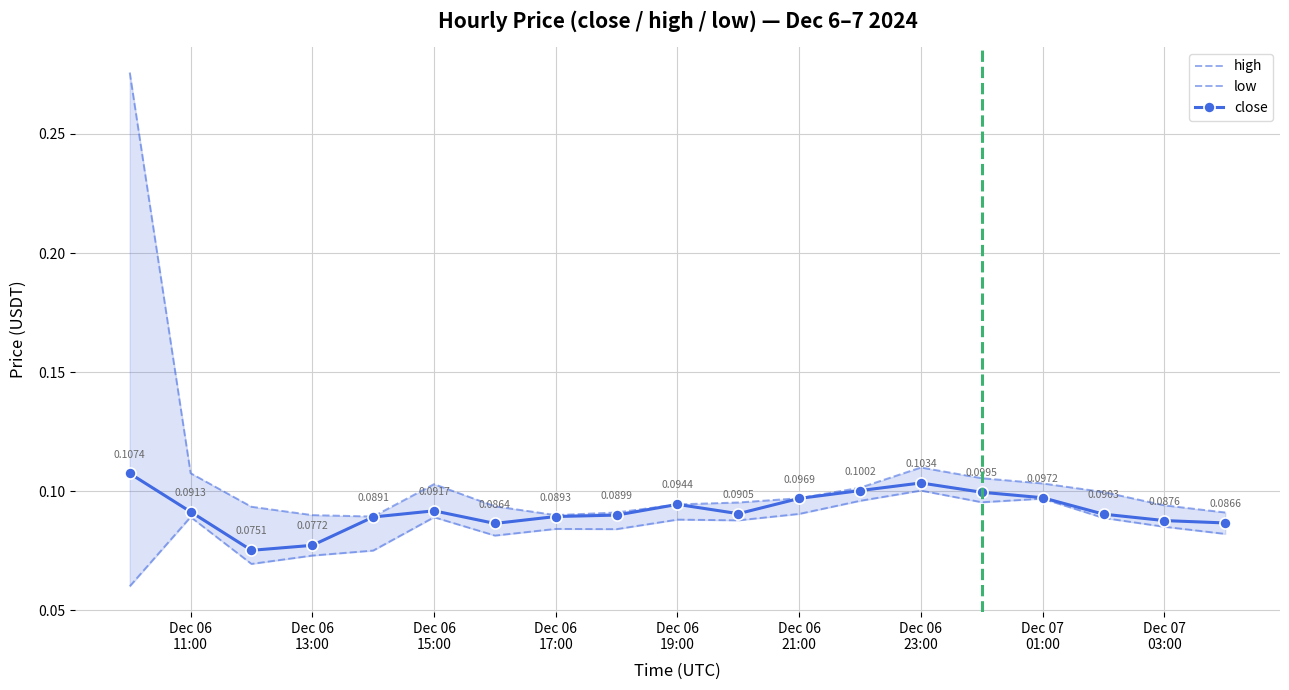

Is this an area chart (filled region under the line)?

No